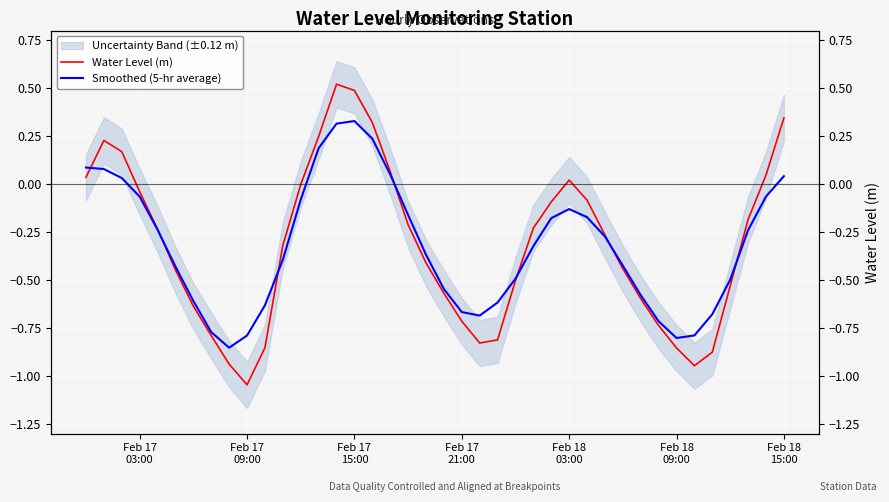

Which series has the largest total across all categories?

Water Level (m)